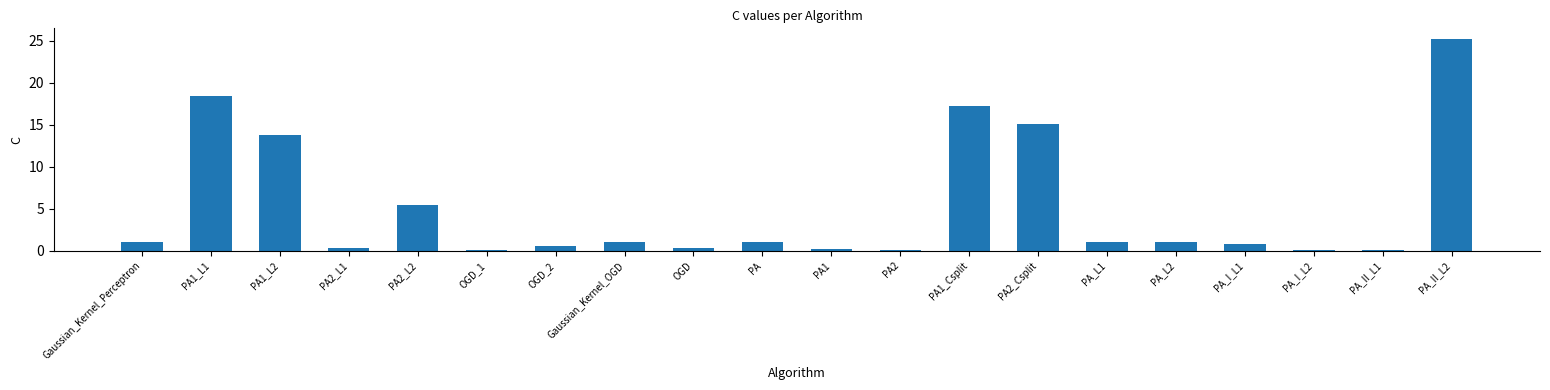

What is the sum of the values at PA1_Csplit and PA2?

17.3